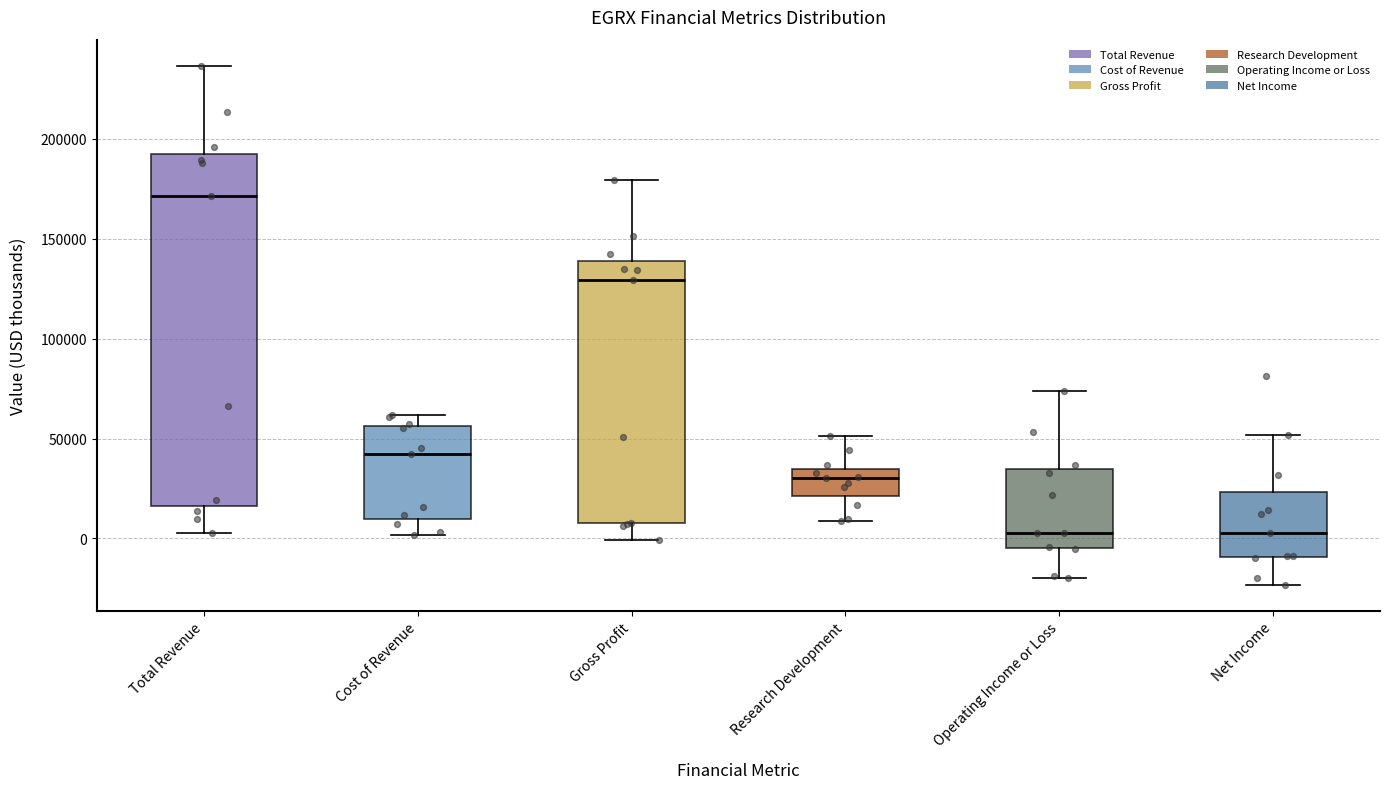

Reading left to right, transcribe this box plot: for each box, give where its median line is, the range the box spans, and where its two whiskers end, as read against the y-axis. The values are not printed on the chart, so give them approximately, as read against the axis.

Total Revenue: median 170000, box 15000 to 195000, whiskers 5000 to 235000
Cost of Revenue: median 40000, box 10000 to 55000, whiskers 0 to 60000
Gross Profit: median 130000, box 10000 to 140000, whiskers 0 to 180000
Research Development: median 30000, box 20000 to 35000, whiskers 10000 to 50000
Operating Income or Loss: median 5000, box -5000 to 35000, whiskers -20000 to 75000
Net Income: median 5000, box -10000 to 25000, whiskers -25000 to 50000